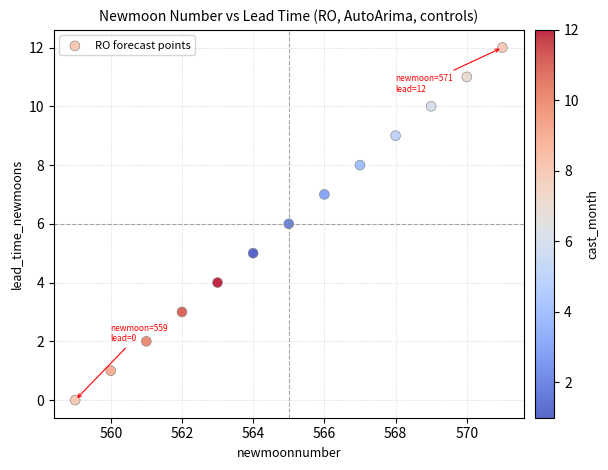

What is the range of Y values (max minus min)?

12